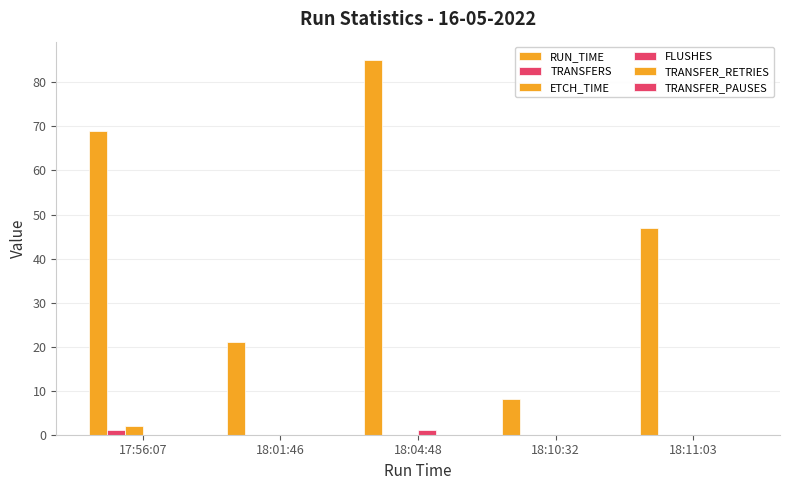

What position from the left is 18:10:32?

4